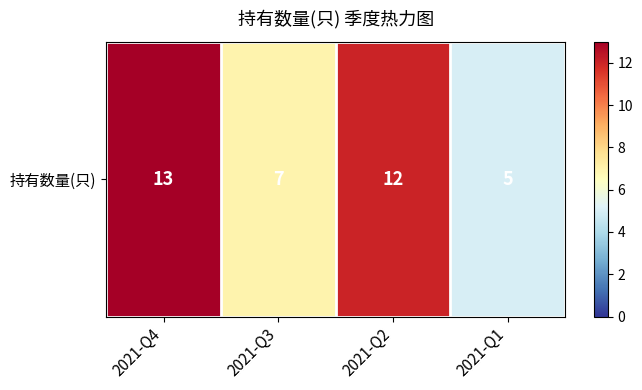

The chart shows a value of 11 at 2021-Q3. True or false?

False